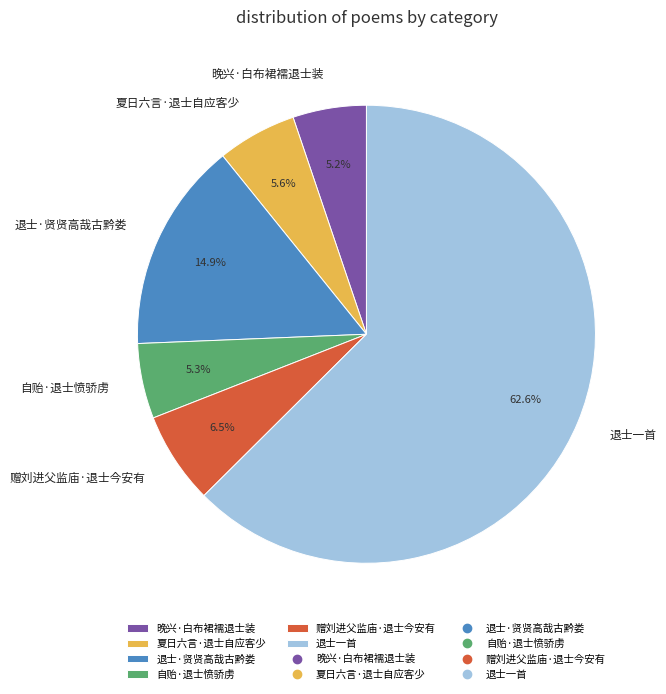

To the nearest percent, what percentage of the pie is 晚兴·白布裙襦退士装?

5%